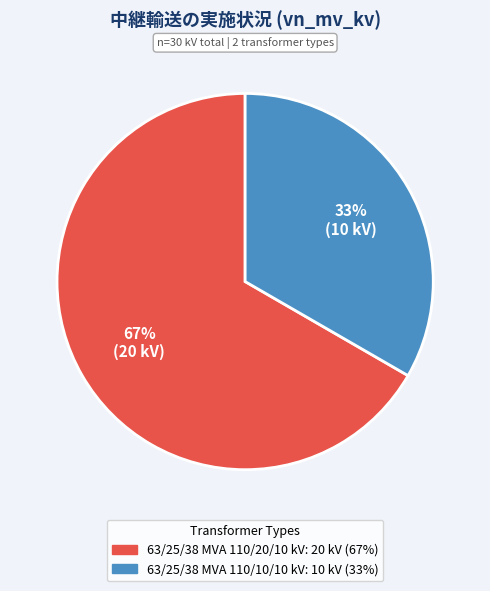

To the nearest percent, what is the combined percentage of 63/25/38 MVA 110/20/10 kV and 63/25/38 MVA 110/10/10 kV?

100%